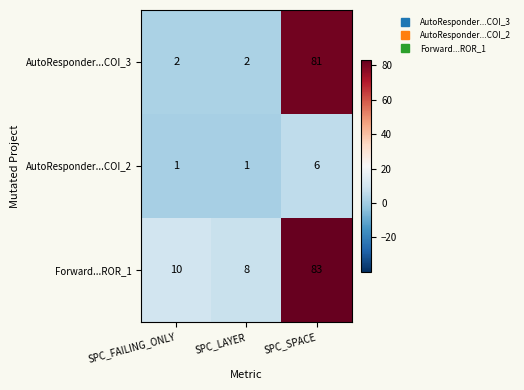

What is the smallest value displayed?

1